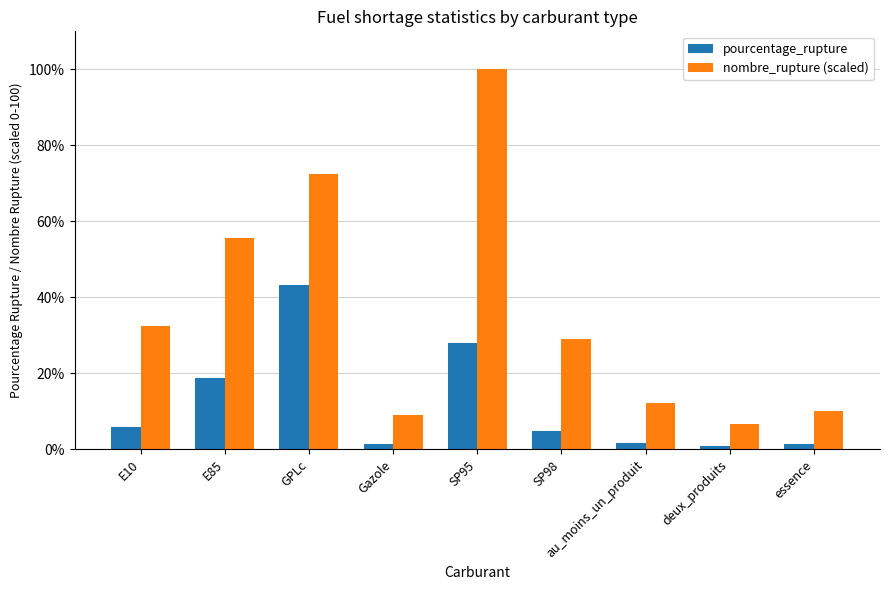

How many bars are there in total?

18